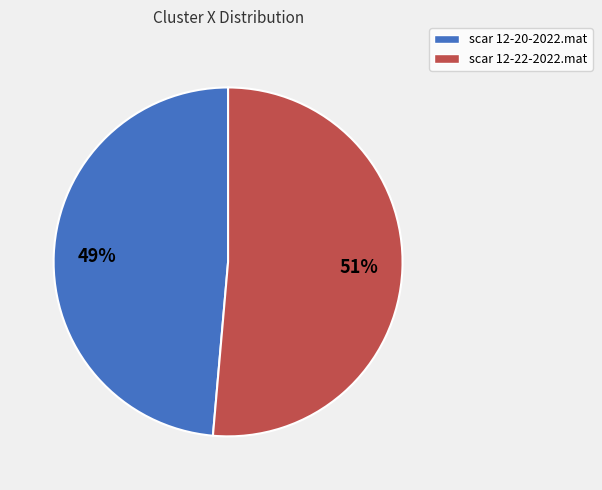

How many segments does this pie chart have?

2